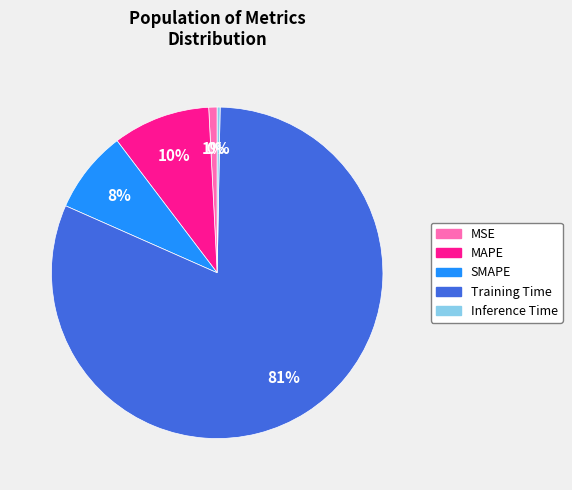

Does any single category account for the majority?

Yes